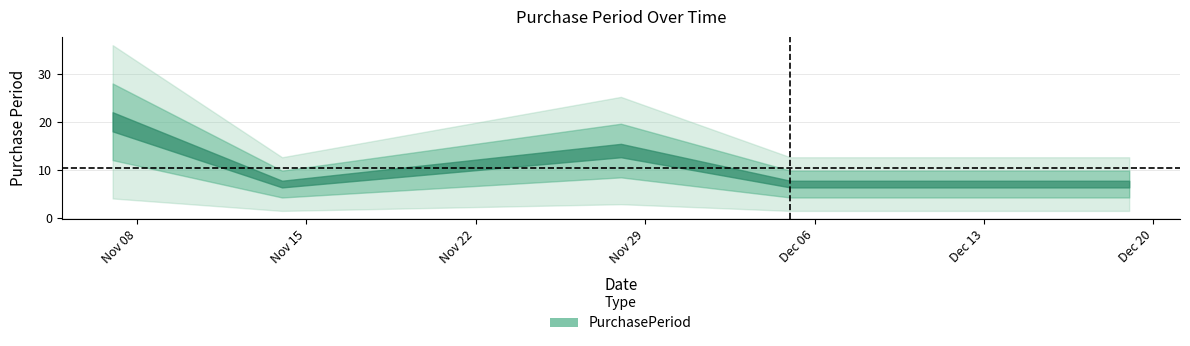

Reading left to right, what are all the values shown in this chart?

2016-11-07=20	2016-11-14=7	2016-11-28=14	2016-12-05=7	2016-12-12=7	2016-12-19=7